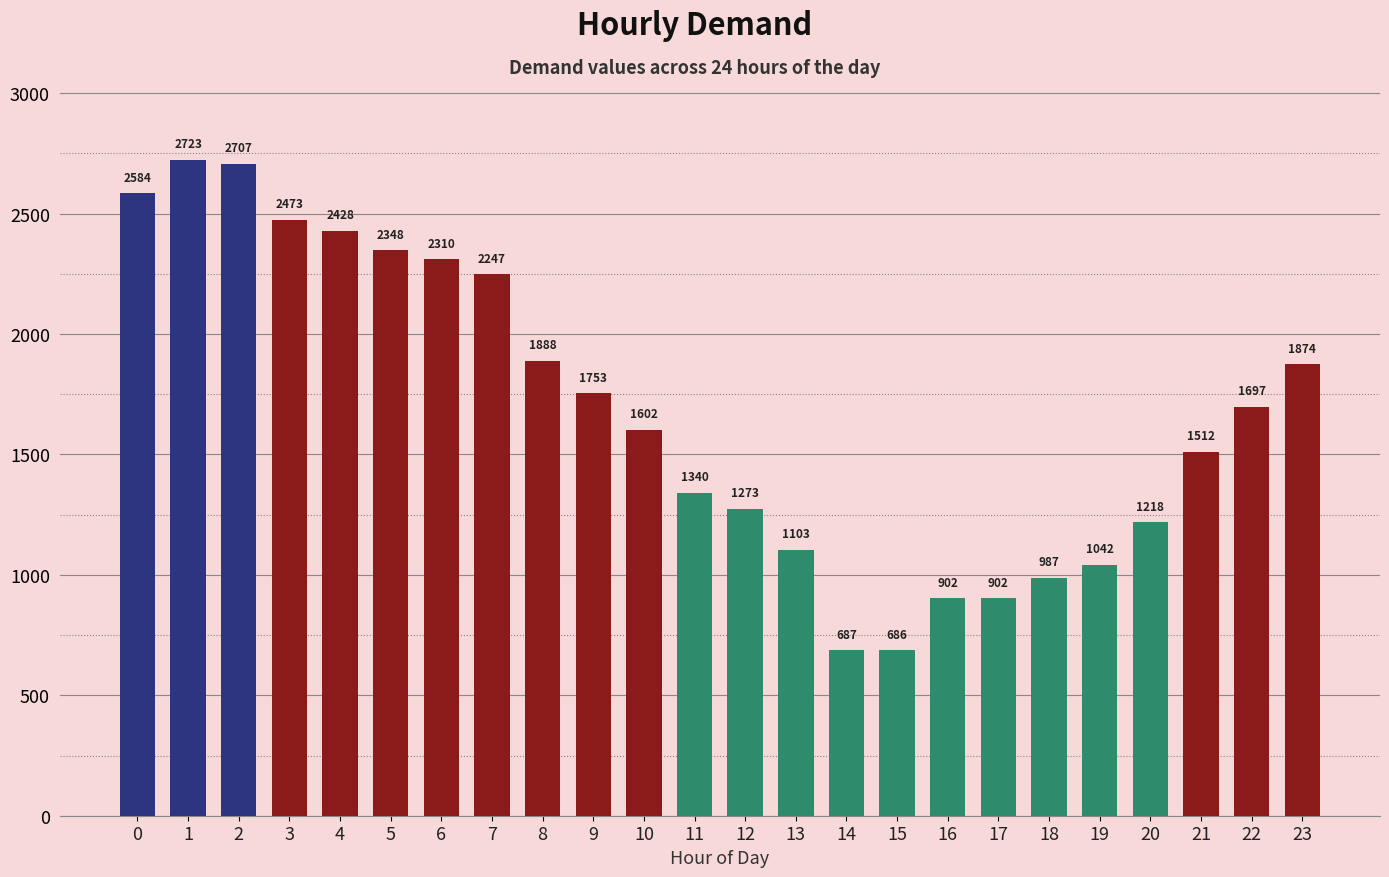

Which category has the lowest value across all series?

15